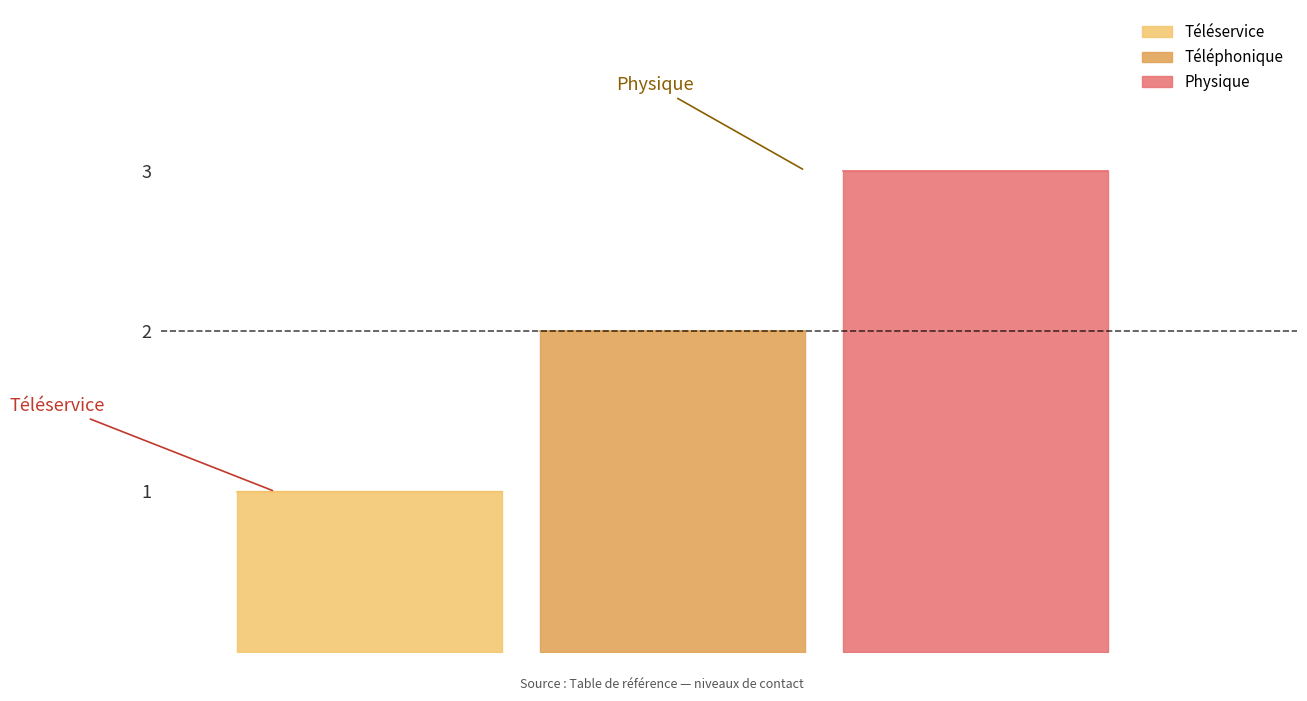

Reading right to left, extract all data points from this chart.

3	2	1